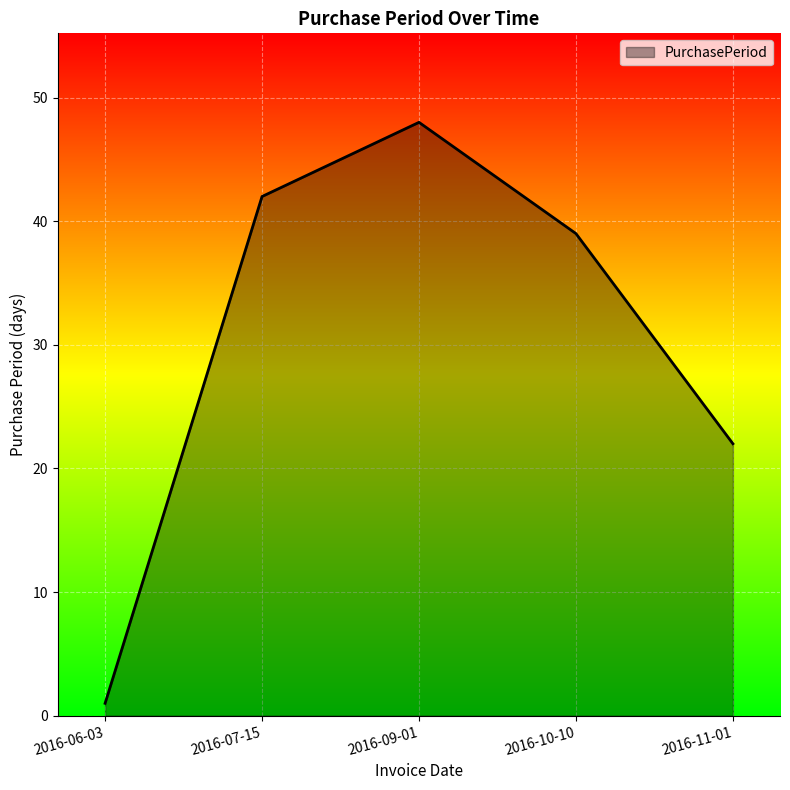

What position from the right is 2016-11-01?

1